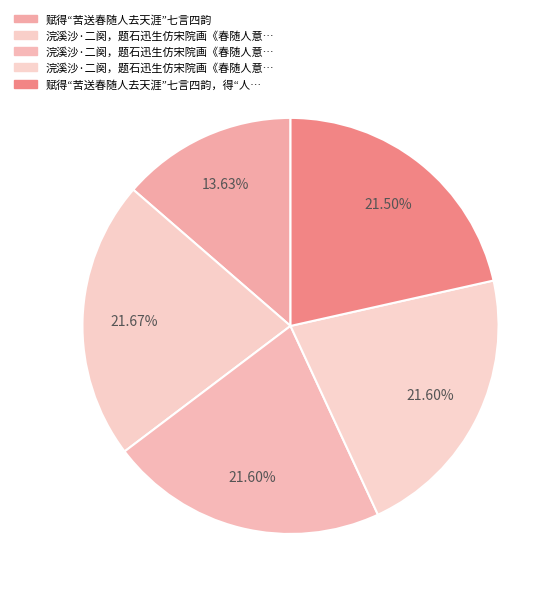

How many segments does this pie chart have?

5